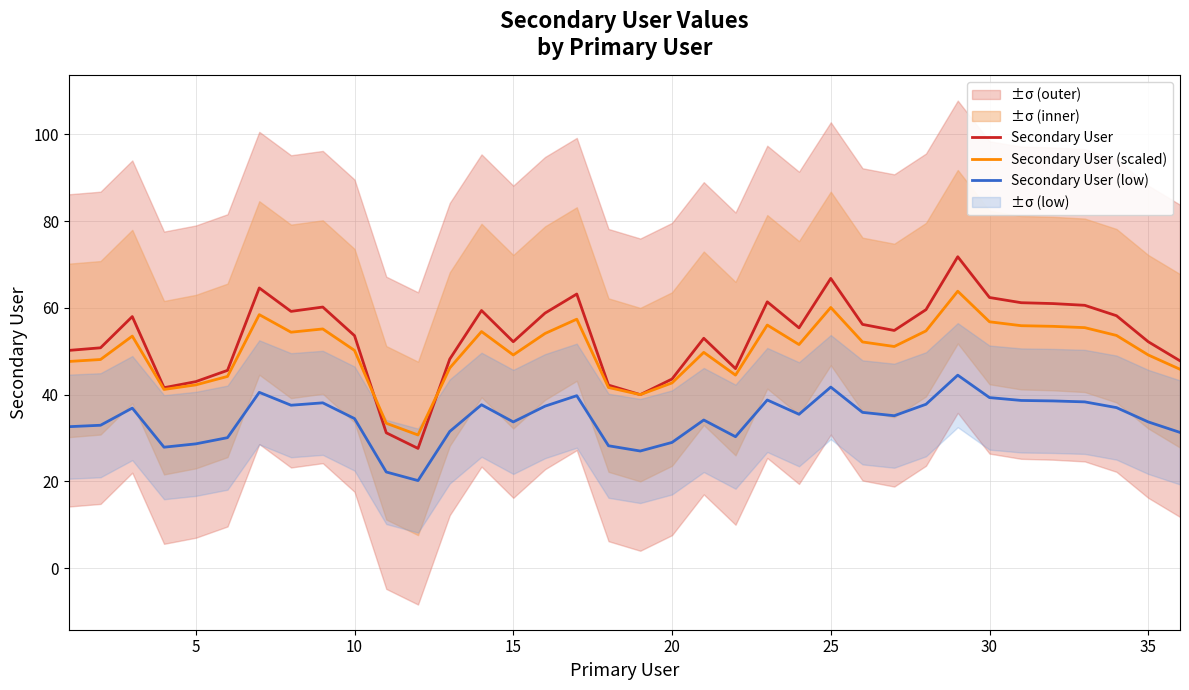

The Secondary User series shows 13.1 at 15. True or false?

False